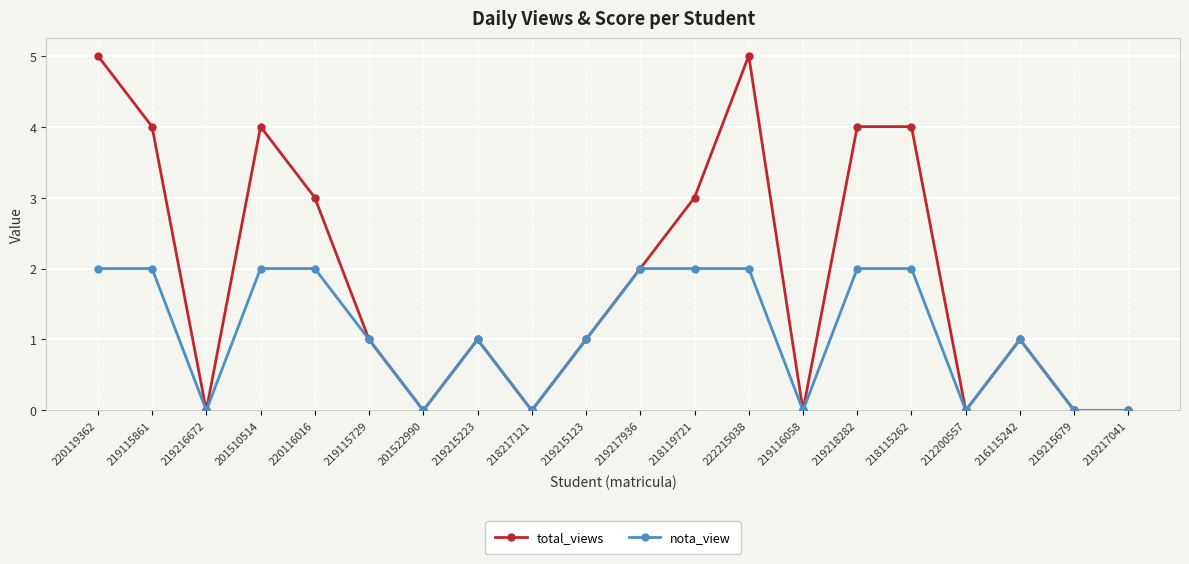

What is the greatest value displayed?

5